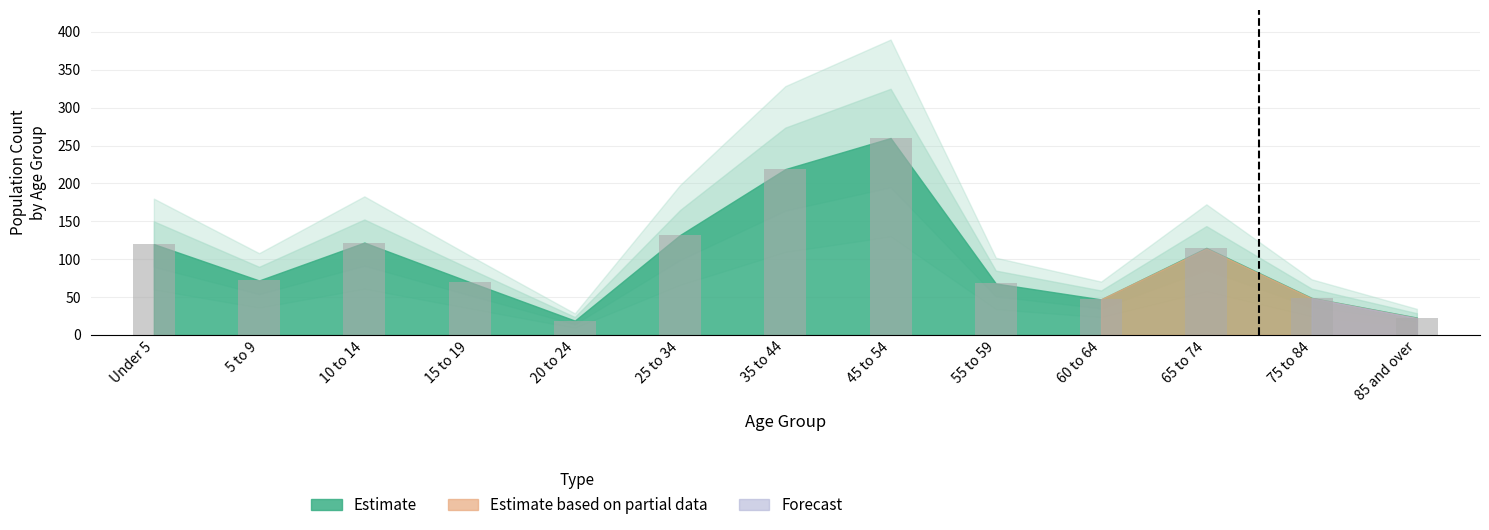

The value at 45 to 54 is 430. True or false?

False